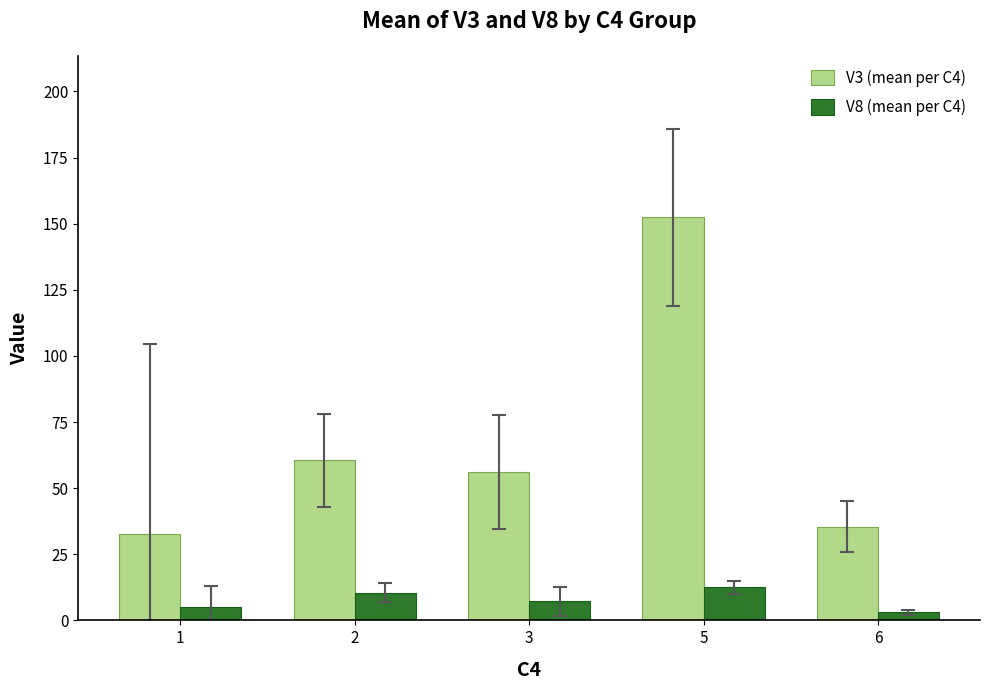

What is the average value of the V3 (mean per C4) series?

67.4